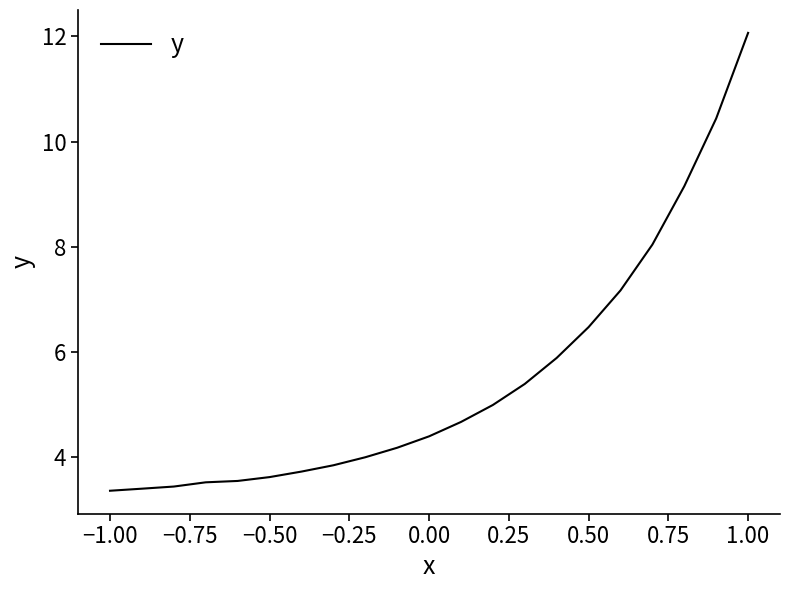

What is the difference between the maximum and minimum values?

8.7